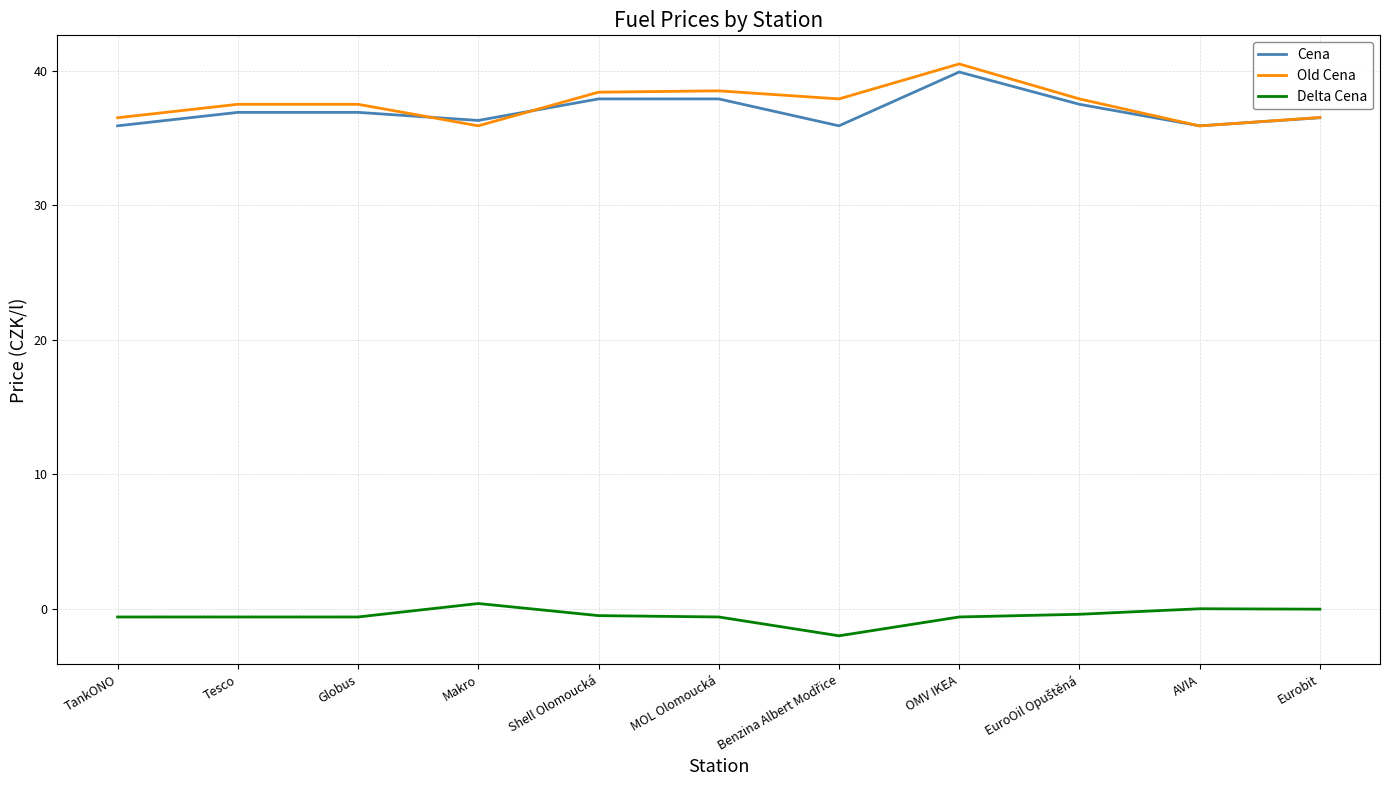

True or false: Delta Cena and Old Cena intersect in this chart.

False